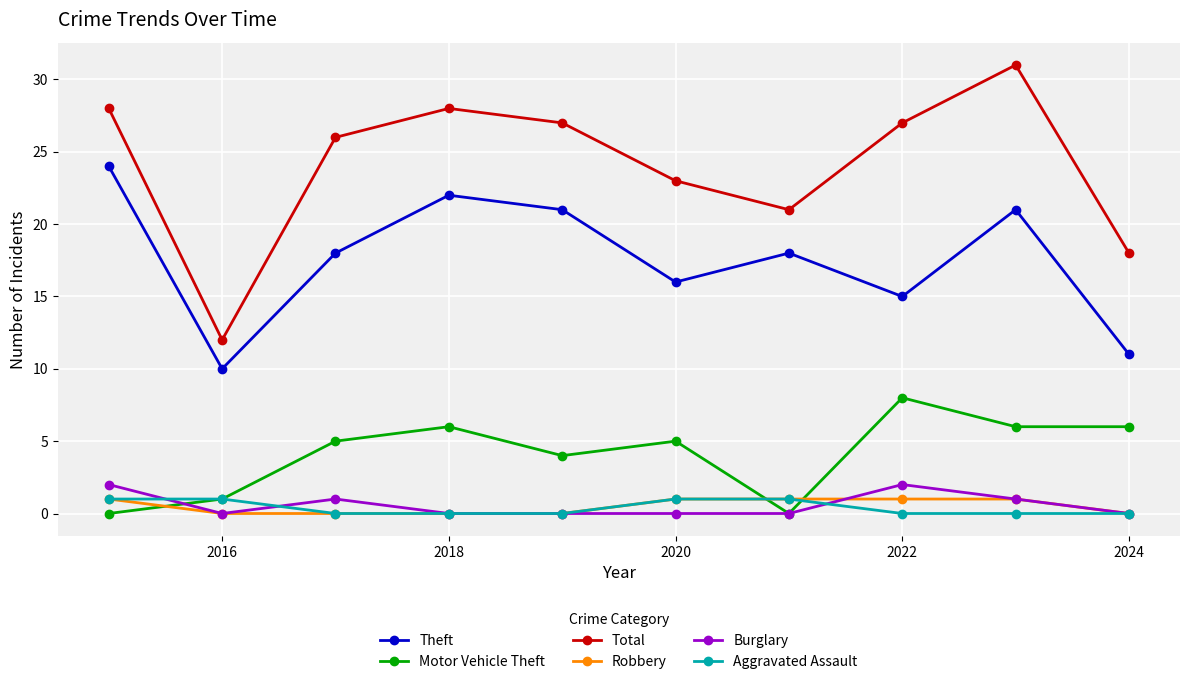

What is the sum of all Total values?

241